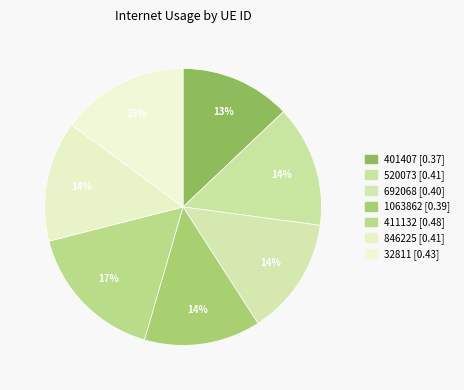

Is it true that 32811 is 21% of the pie?

False